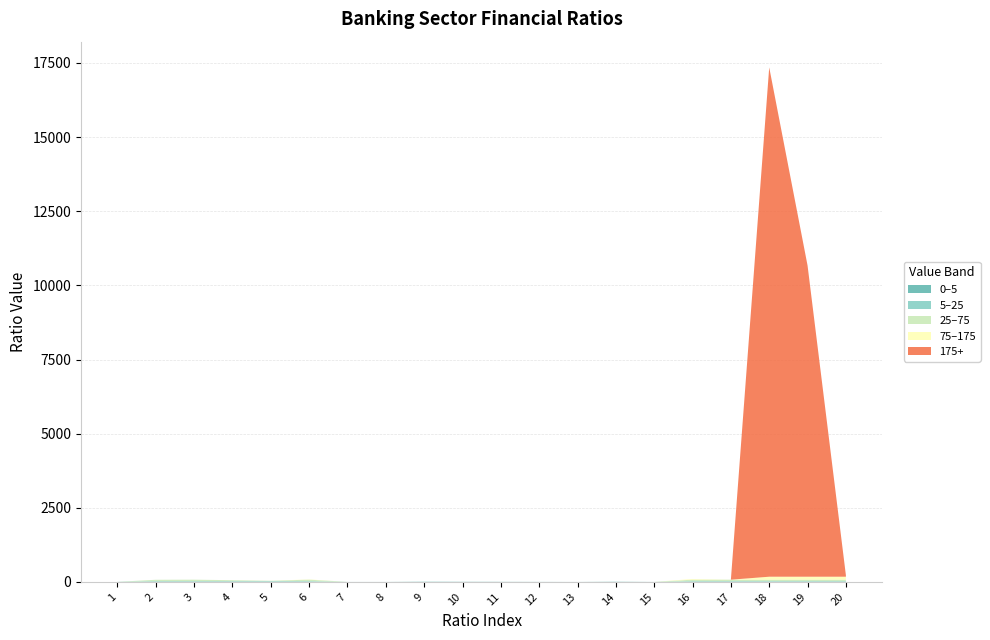

Reading right to left, transcribe all the data shown in this chart.

20=223.9	19=10668.8	18=17351.2	17=74.5	16=98.5	15=1.1	14=8.8	13=0.8	12=2.6	11=4.7	10=6.5	9=10.5	8=1.1	7=1.3	6=83.5	5=38.9	4=57.5	3=75.1	2=71.8	1=2.9